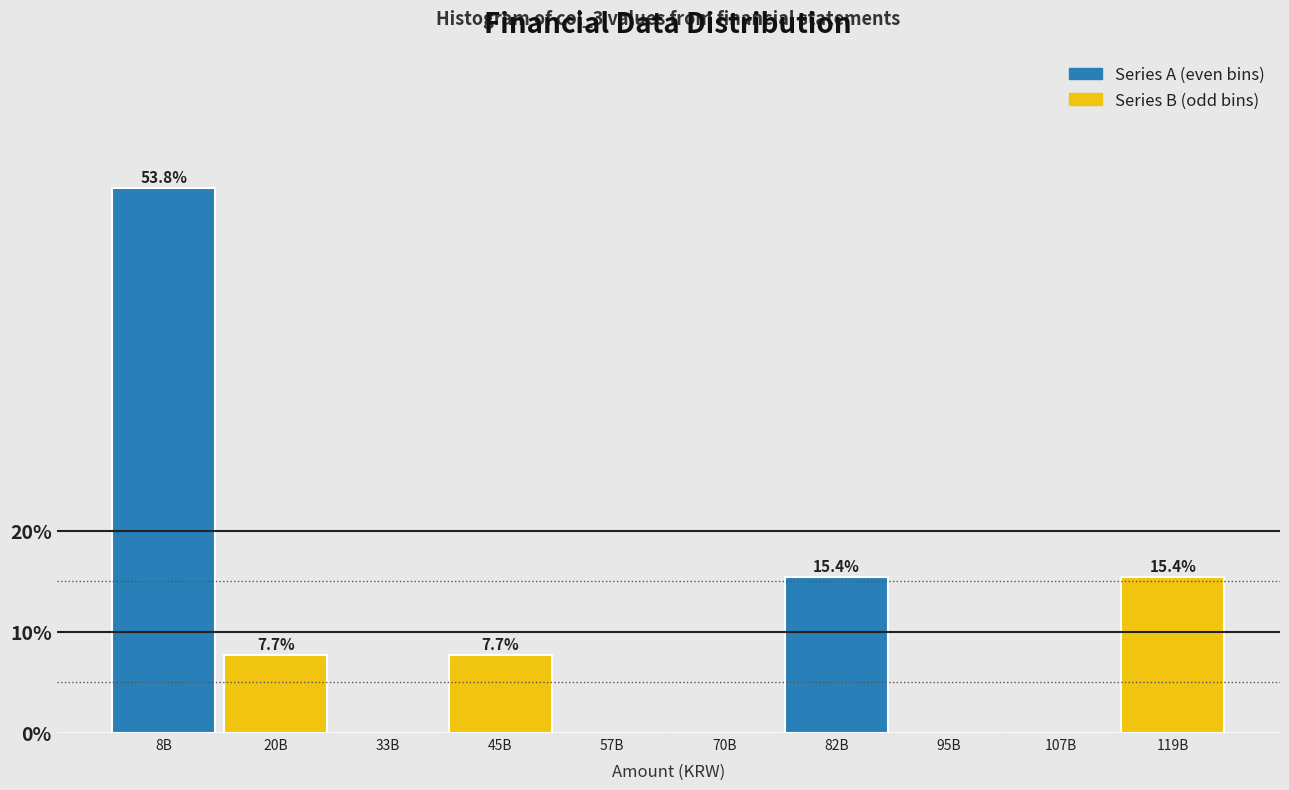

Reading left to right, extract all data points from this chart.

8B=53.8	20B=7.7	33B=0.0	45B=7.7	57B=0.0	70B=0.0	82B=15.4	95B=0.0	107B=0.0	119B=15.4